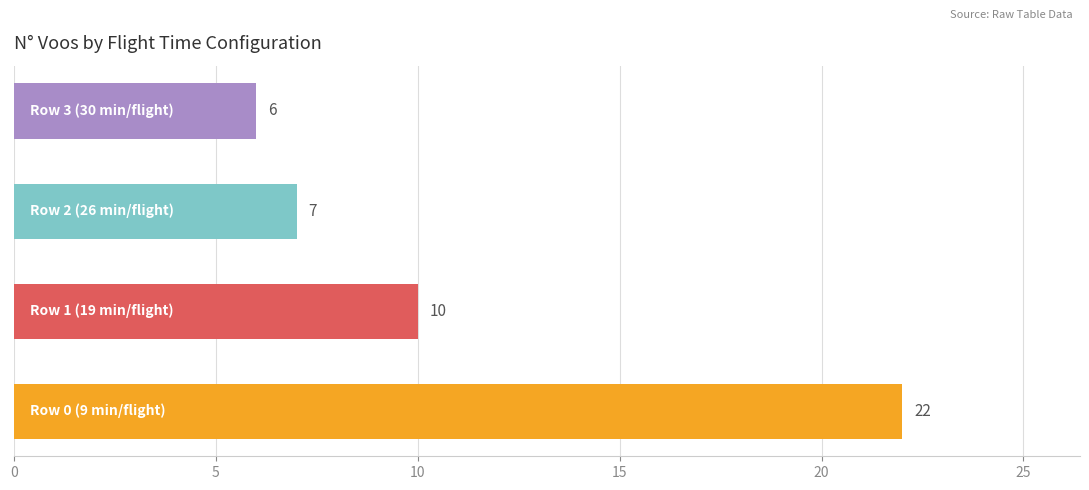

What is the minimum value shown in the chart?

6